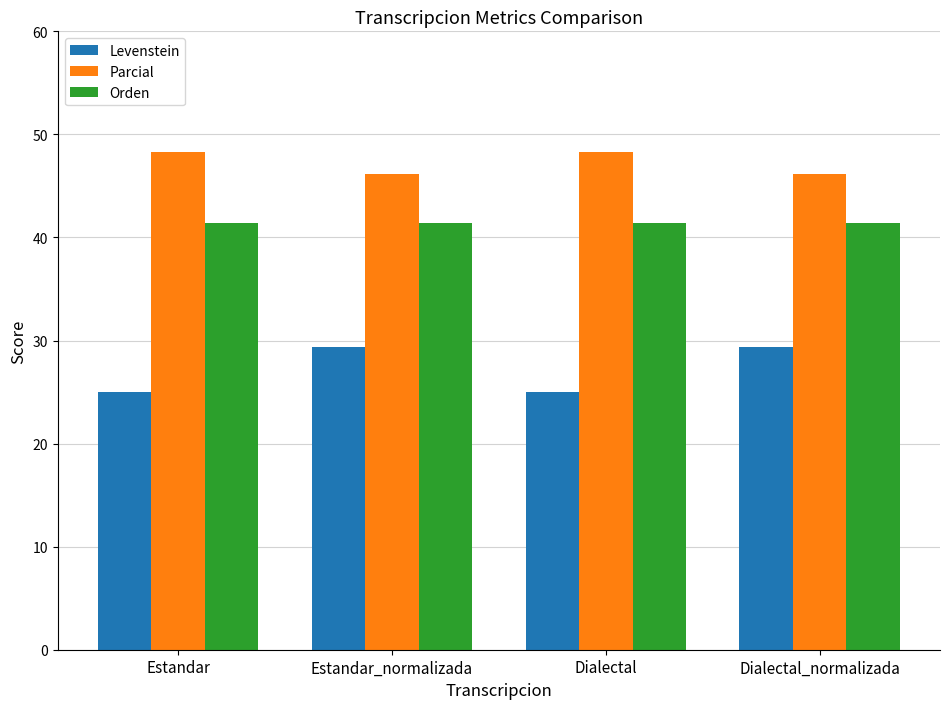

What is the total value across all series at Dialectal_normalizada?

116.9